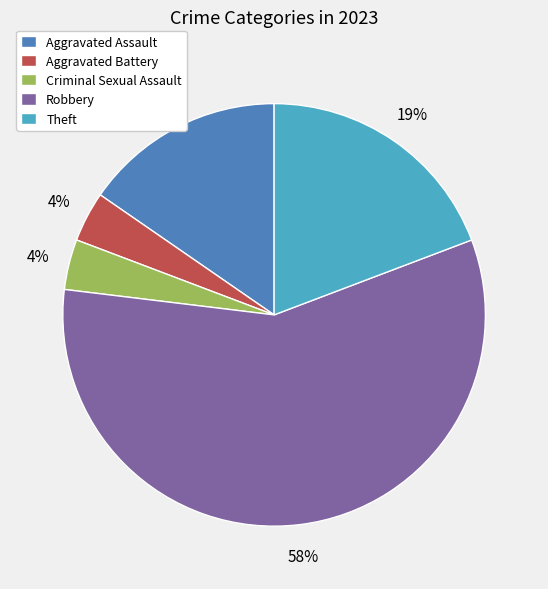

Which category has the biggest portion of the pie?

Robbery